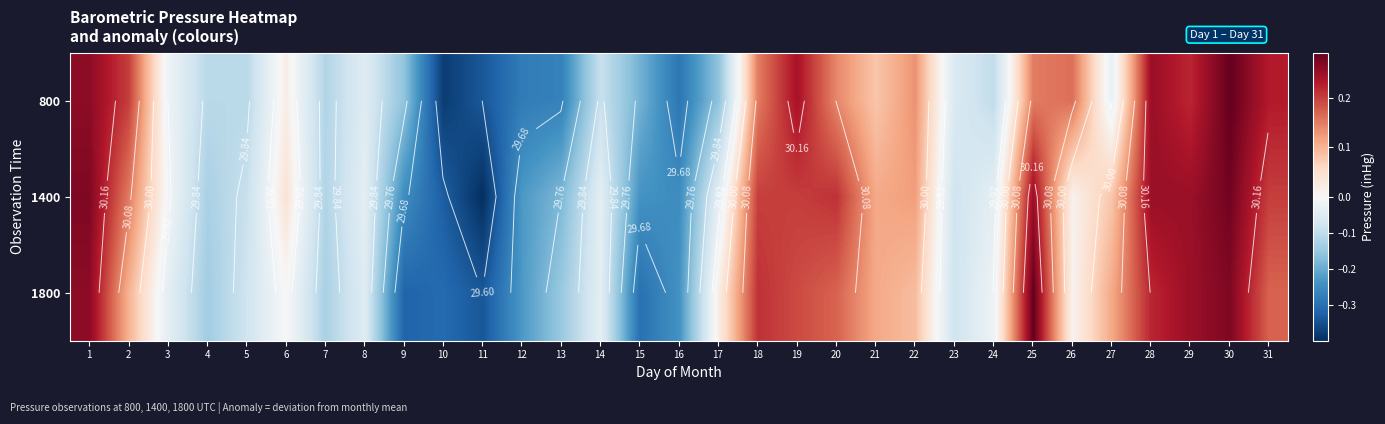

Count the number of data series in this chart.

3